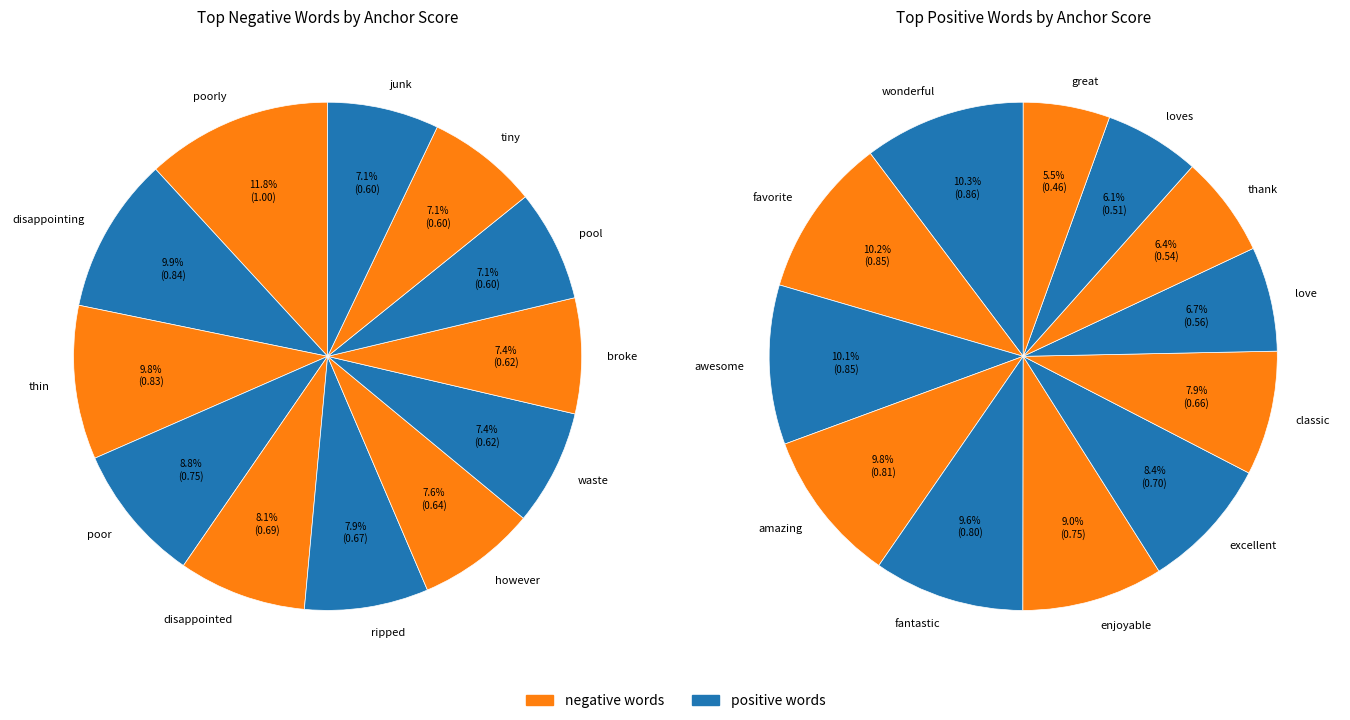

Which category has the biggest portion of the pie?

poorly